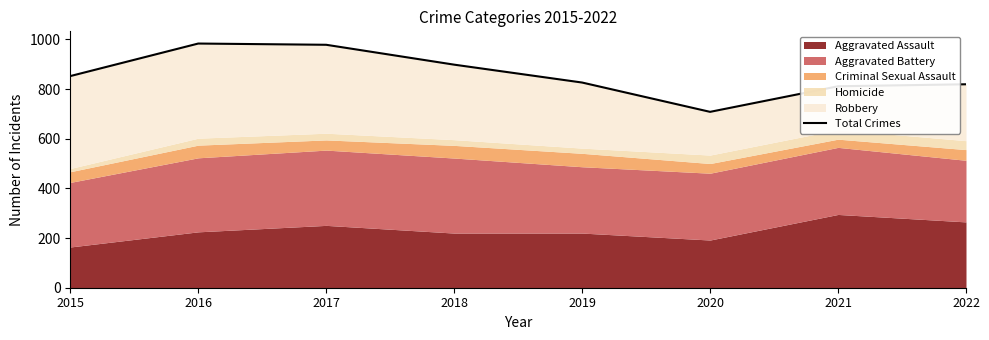

Reading right to left, what are all the values shown in this chart?

819	811	708	826	898	978	983	852